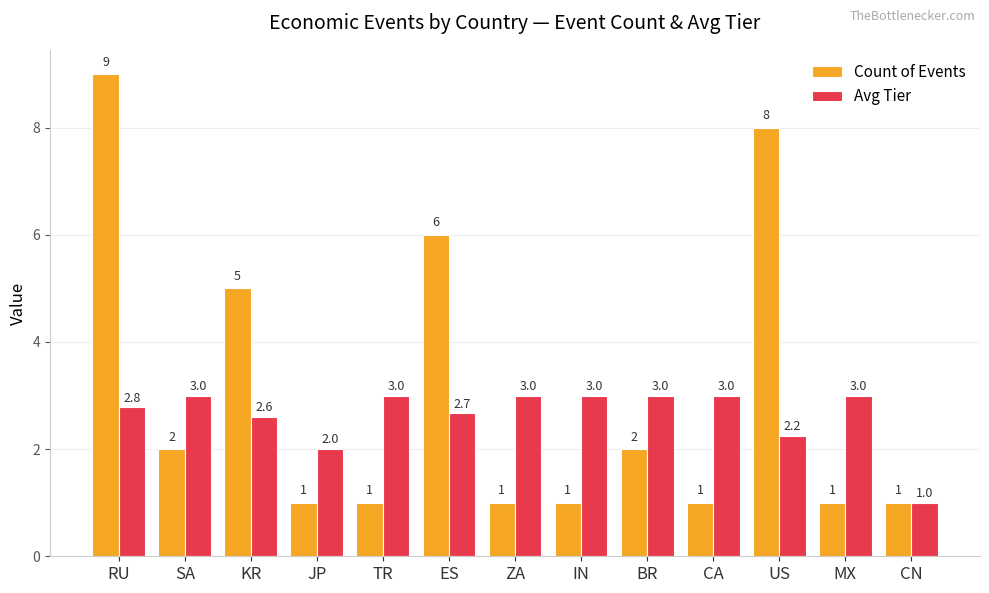

Rank the series by their average value, from lowest to highest.

Avg Tier, Count of Events